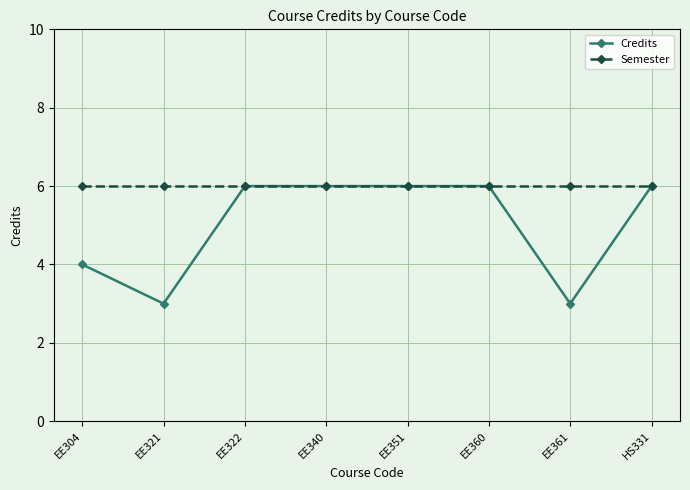

List the series in order of their overall mean, highest first.

Semester, Credits